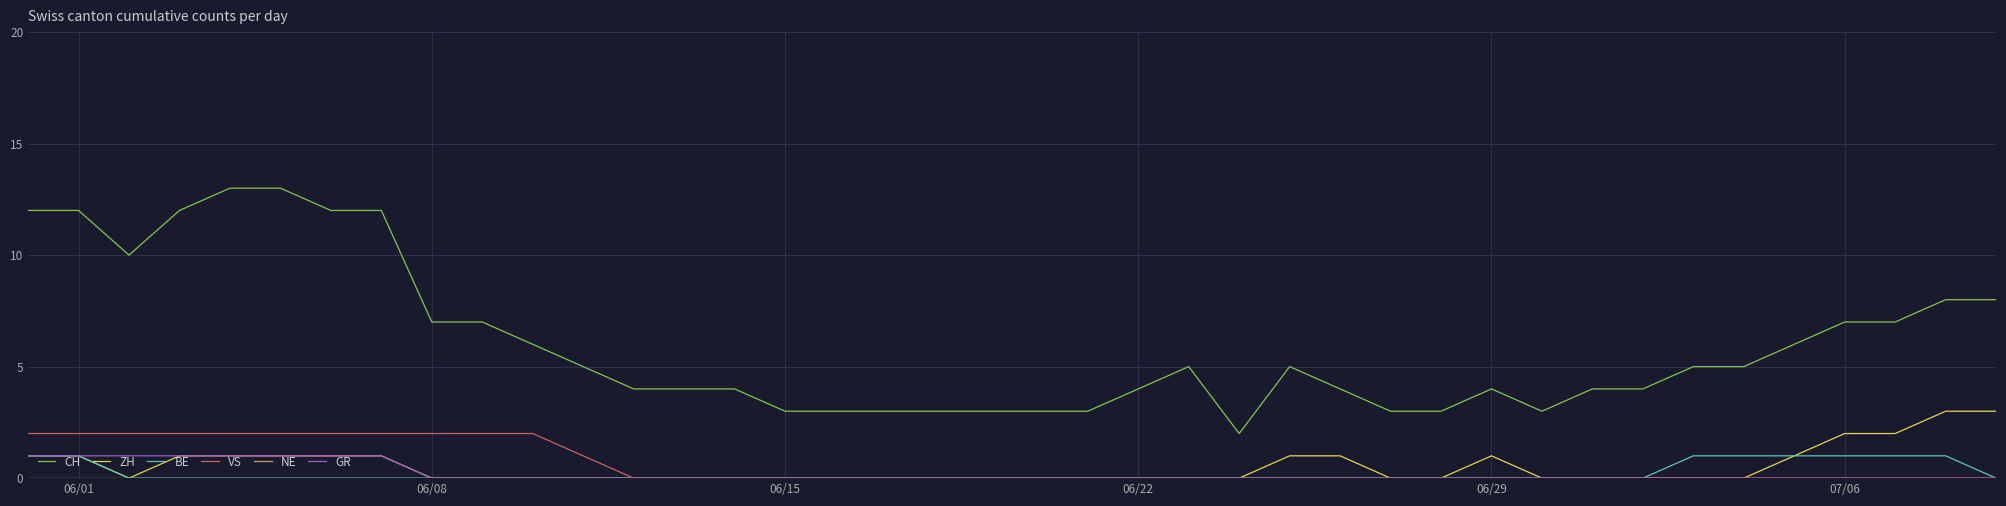

Which series has the widest spread of values?

CH